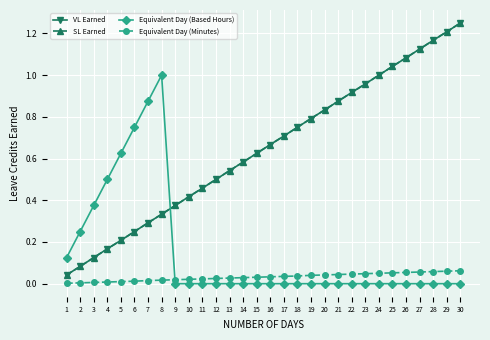

What is the maximum value shown in the chart?

1.2